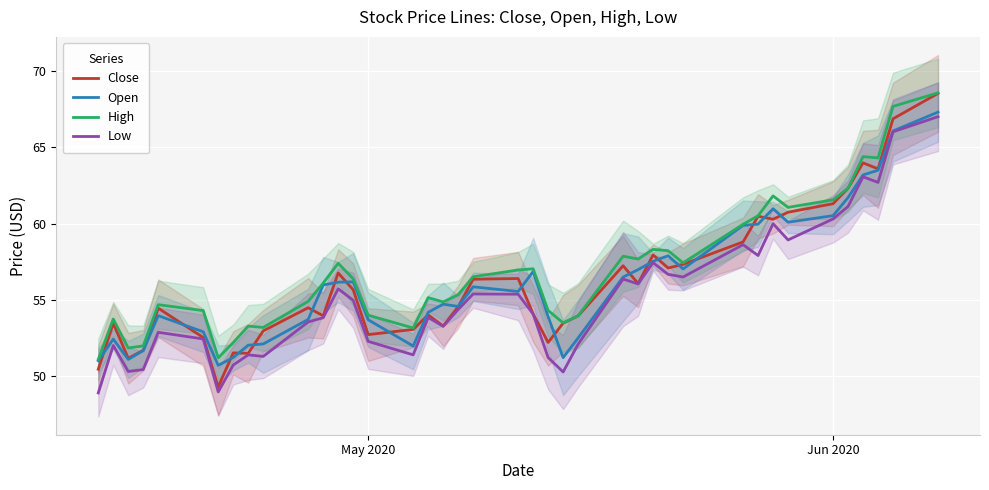

What are all the series names shown in the legend?

Close, Open, High, Low